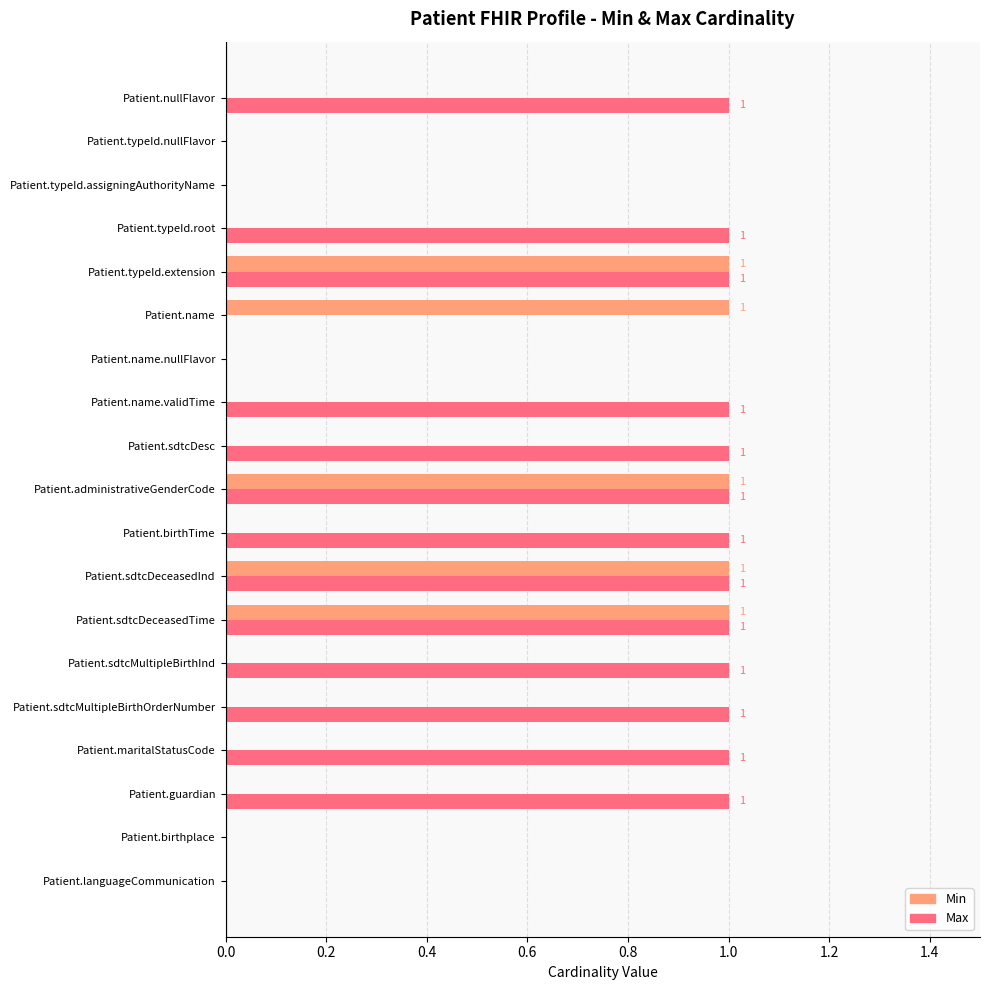

What is the sum of all Max values?

13